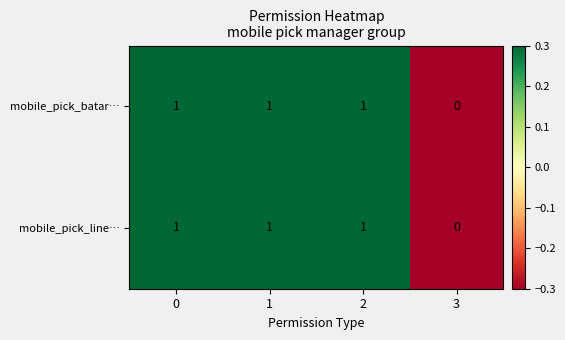

How many data points does each series have?

4